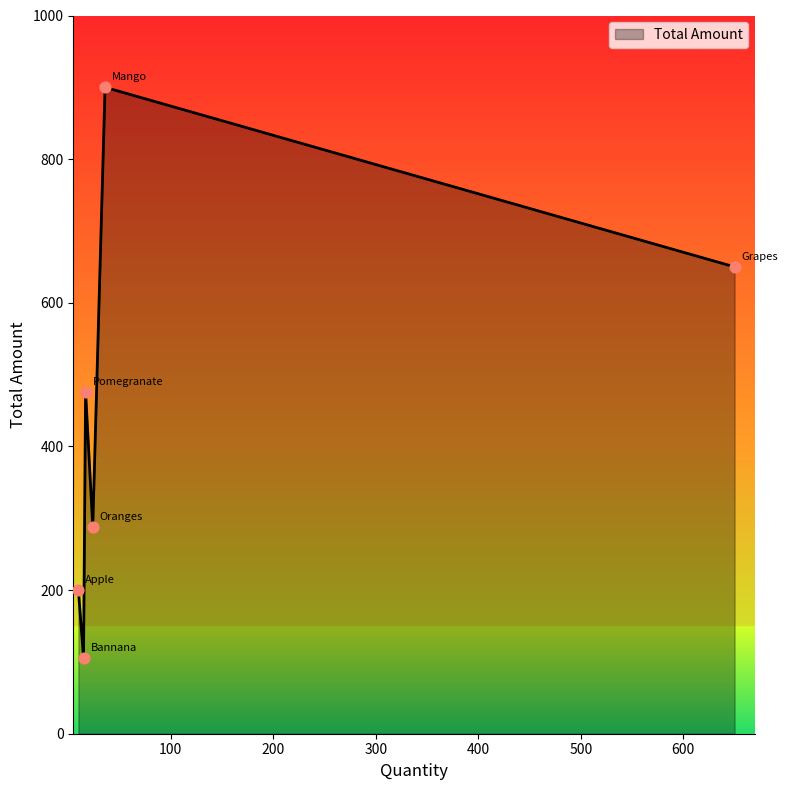

True or false: there are more than 0 points higher than both neighbors.

True